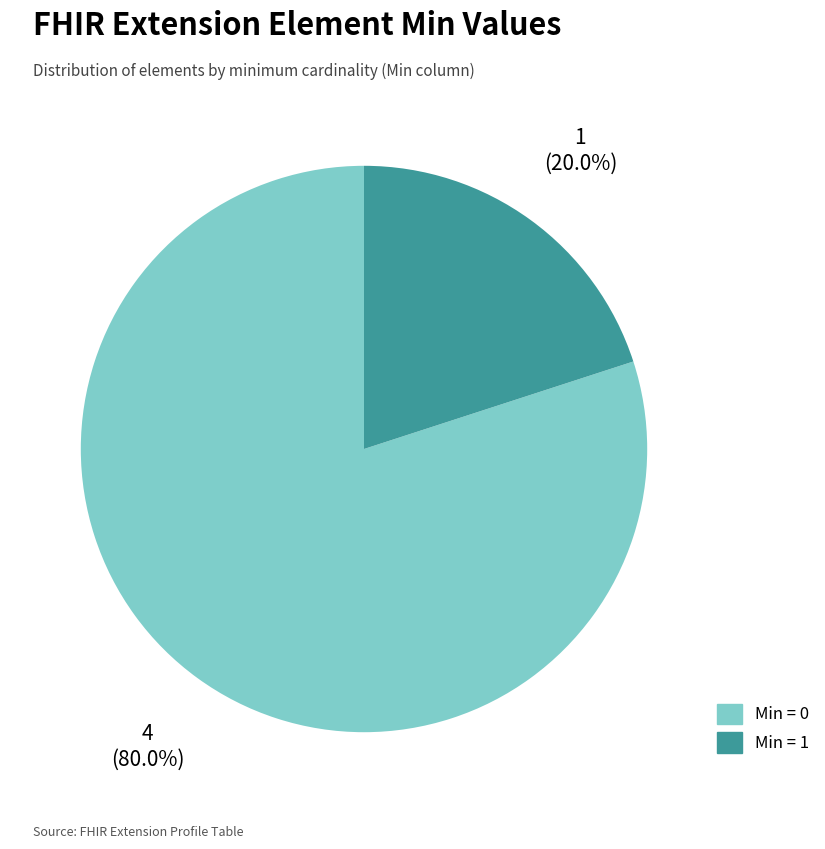

Which category has the biggest portion of the pie?

Min = 0